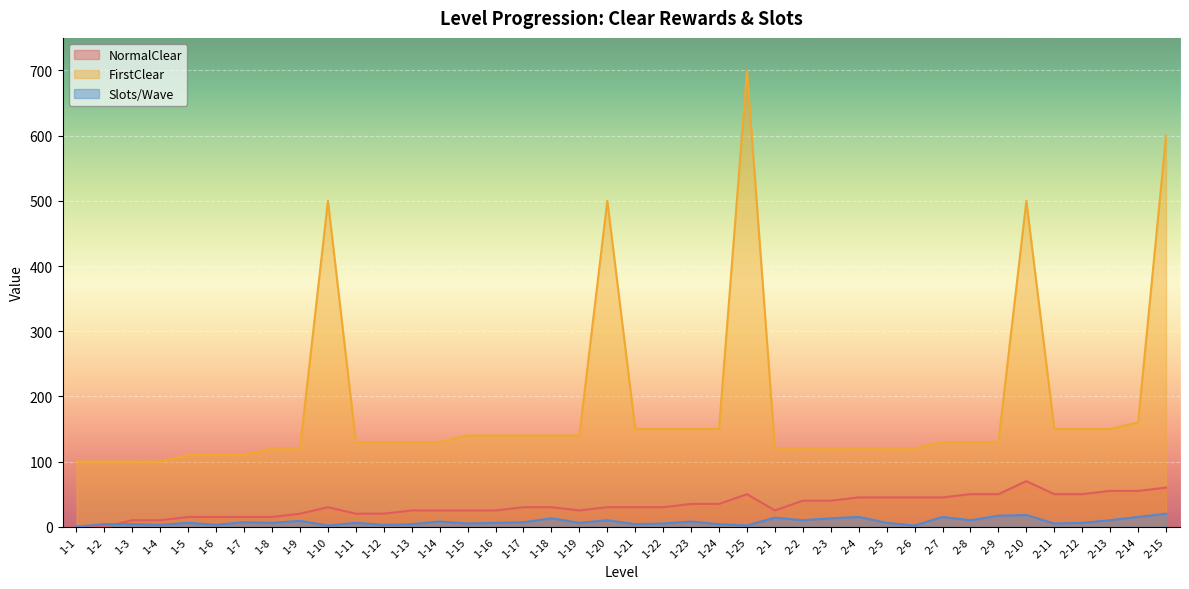

What is the difference between the second highest and second lowest values in the NormalClear series?

60